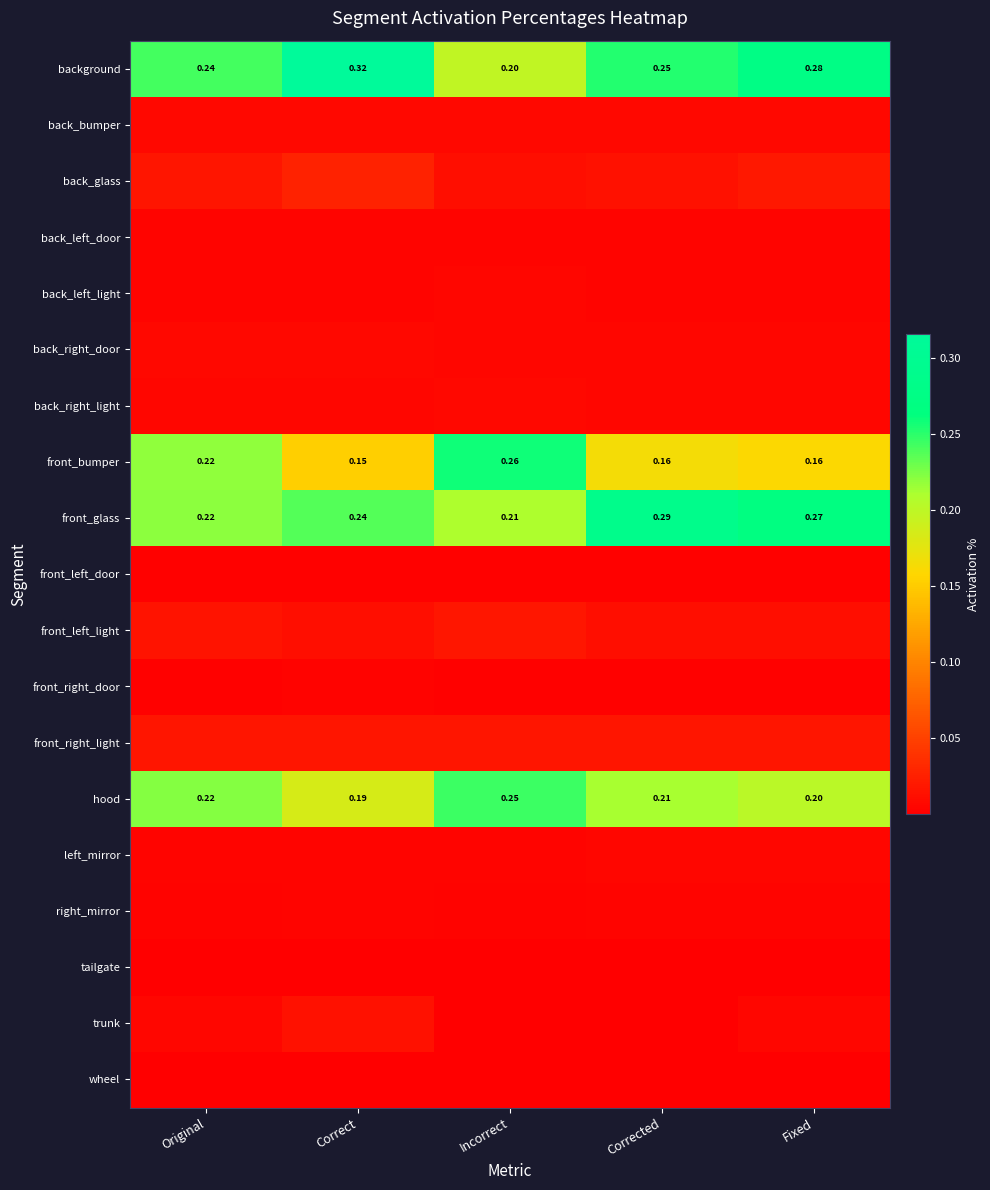

Which label corresponds to the largest value in the chart?

Correct